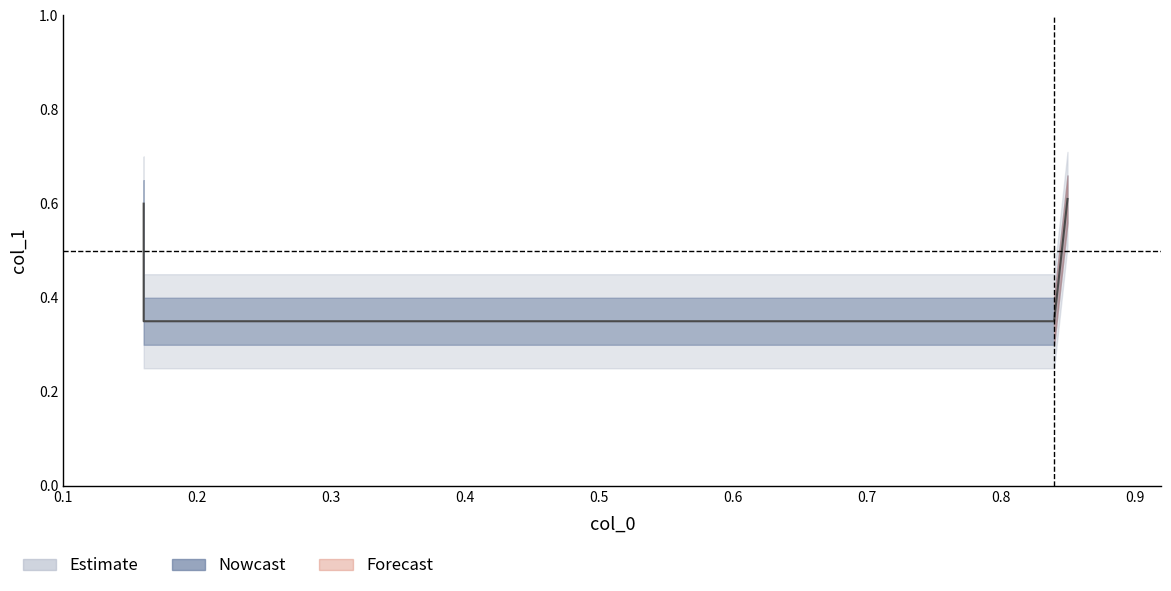

Which category has the lowest value across all series?

0.16